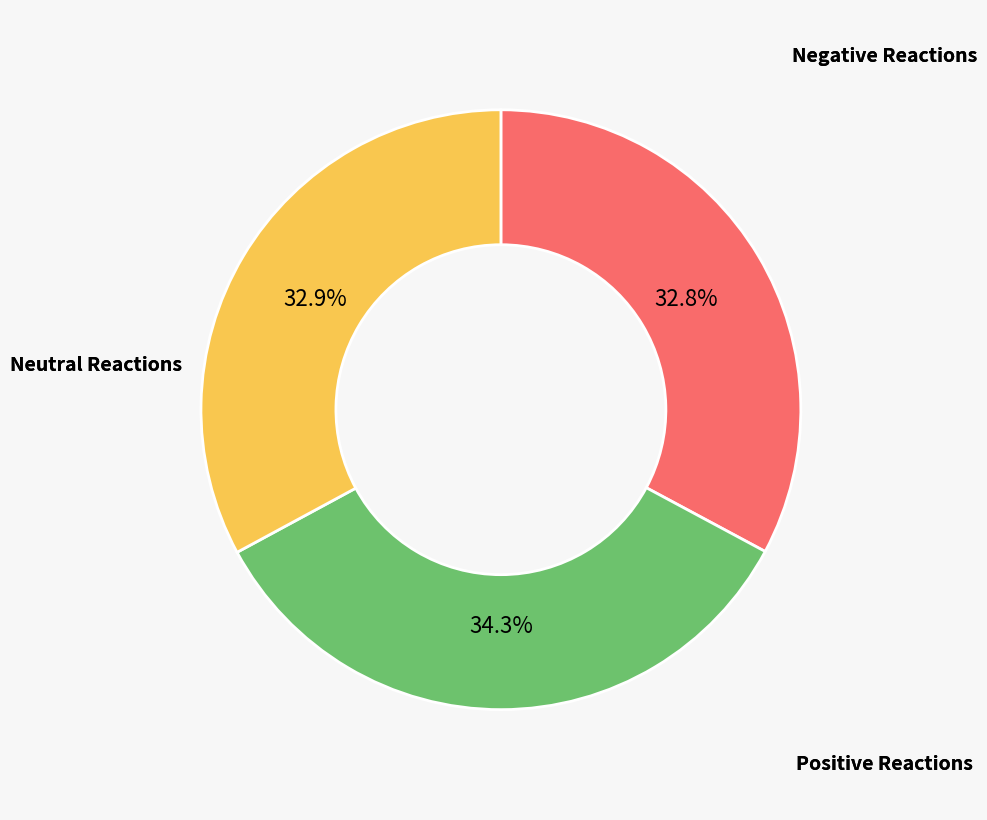

Is there a majority slice in this chart?

No